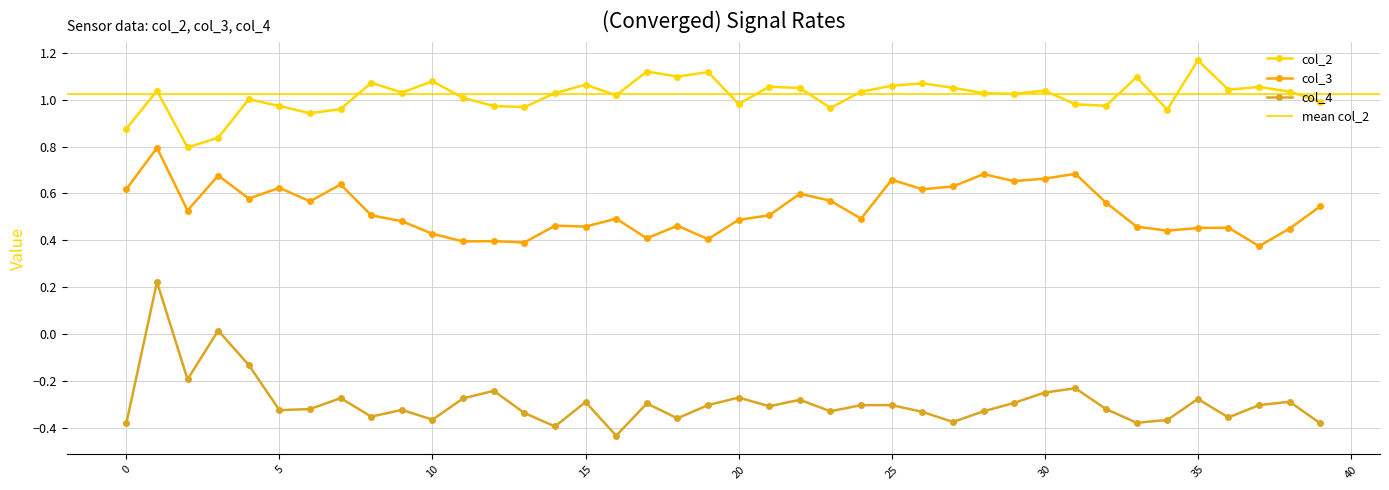

How many positive values does the col_4 series have?

2